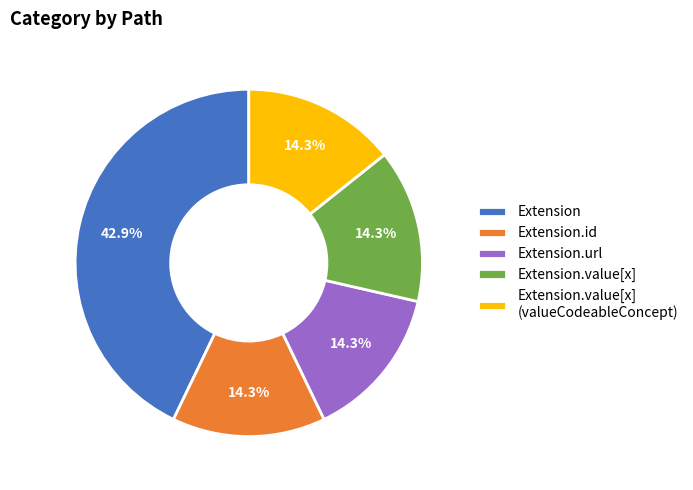

How many segments does this pie chart have?

5